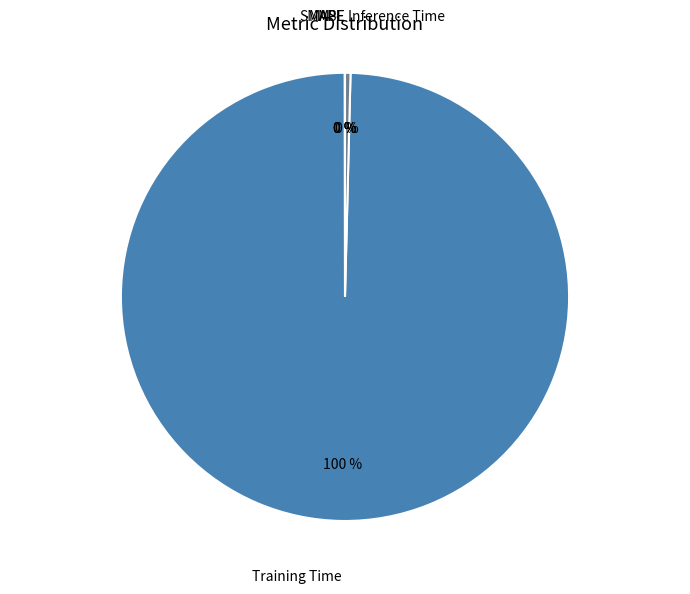

Which category has the biggest portion of the pie?

Training Time